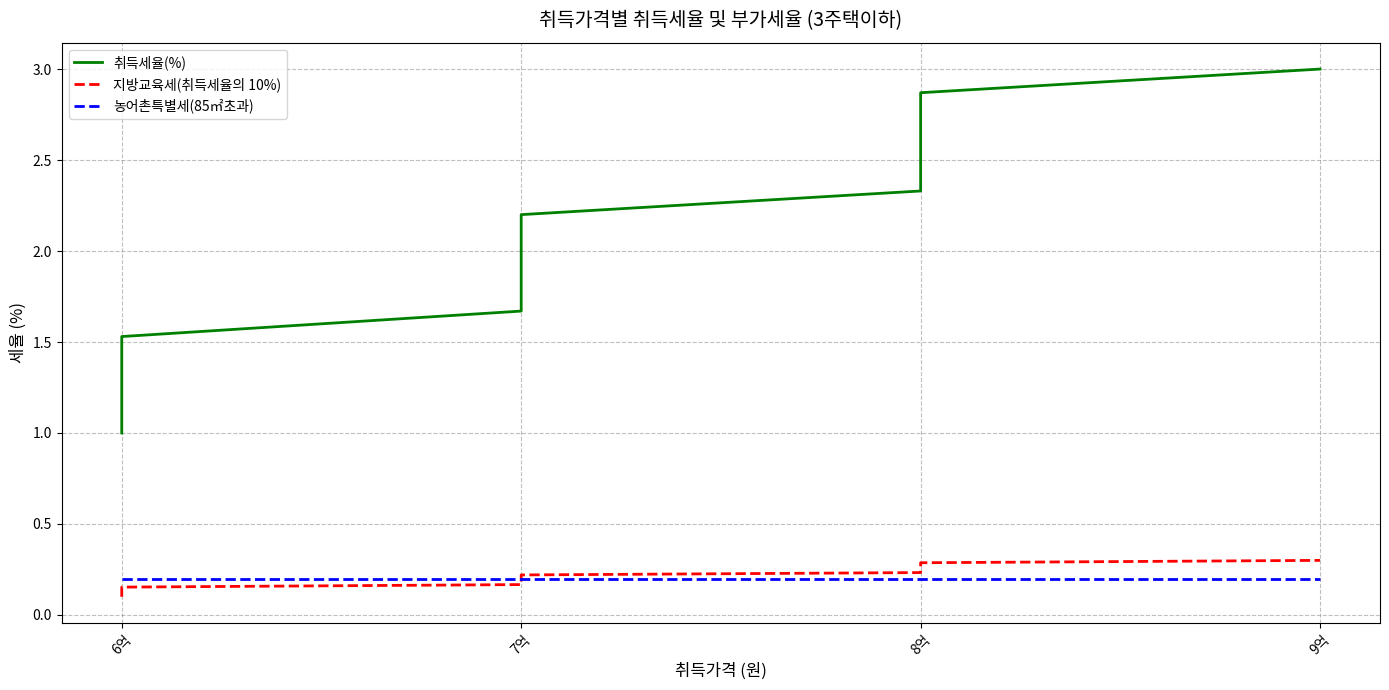

Reading left to right, extract all data points from this chart.

취득세율(%): 1.0	1.1	1.3	1.4	1.5	1.7	1.8	1.9	2.1	2.2	2.3	2.5	2.6	2.7	2.9	3.0
지방교육세(취득세율의 10%): 0.1	0.1	0.1	0.1	0.2	0.2	0.2	0.2	0.2	0.2	0.2	0.2	0.3	0.3	0.3	0.3
농어촌특별세(85㎡초과): 0.2	0.2	0.2	0.2	0.2	0.2	0.2	0.2	0.2	0.2	0.2	0.2	0.2	0.2	0.2	0.2